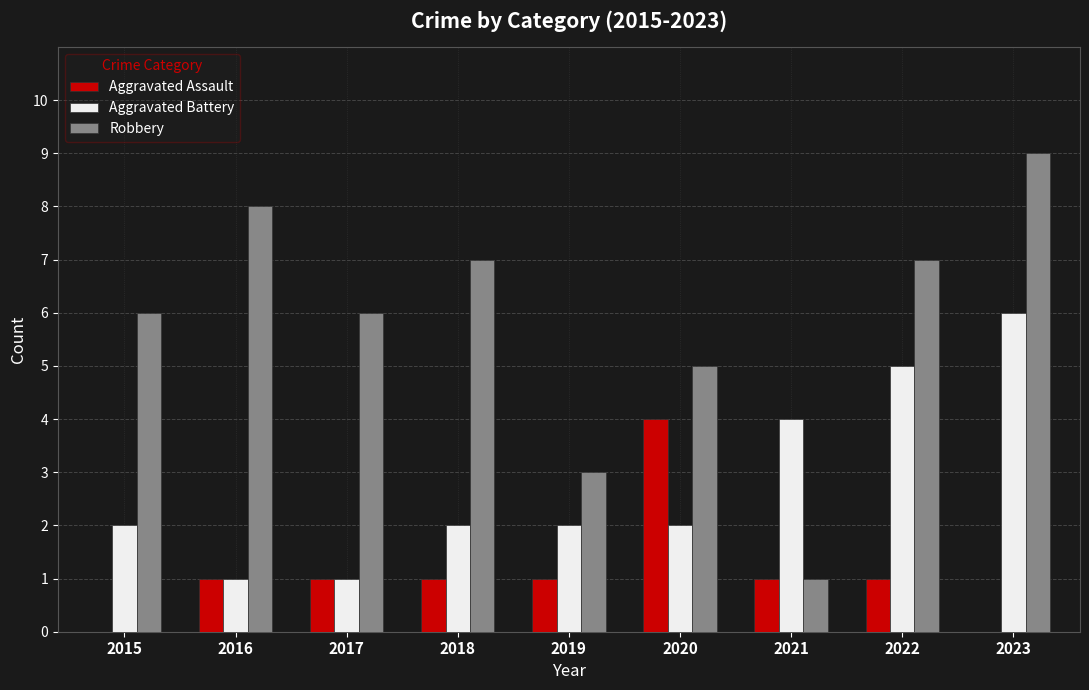

Which category has the highest value in the Robbery series?

2023